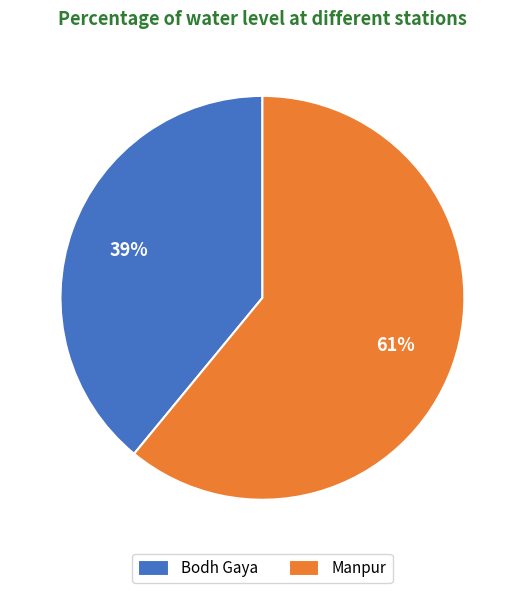

What percentage is the Manpur slice, to the nearest percent?

61%